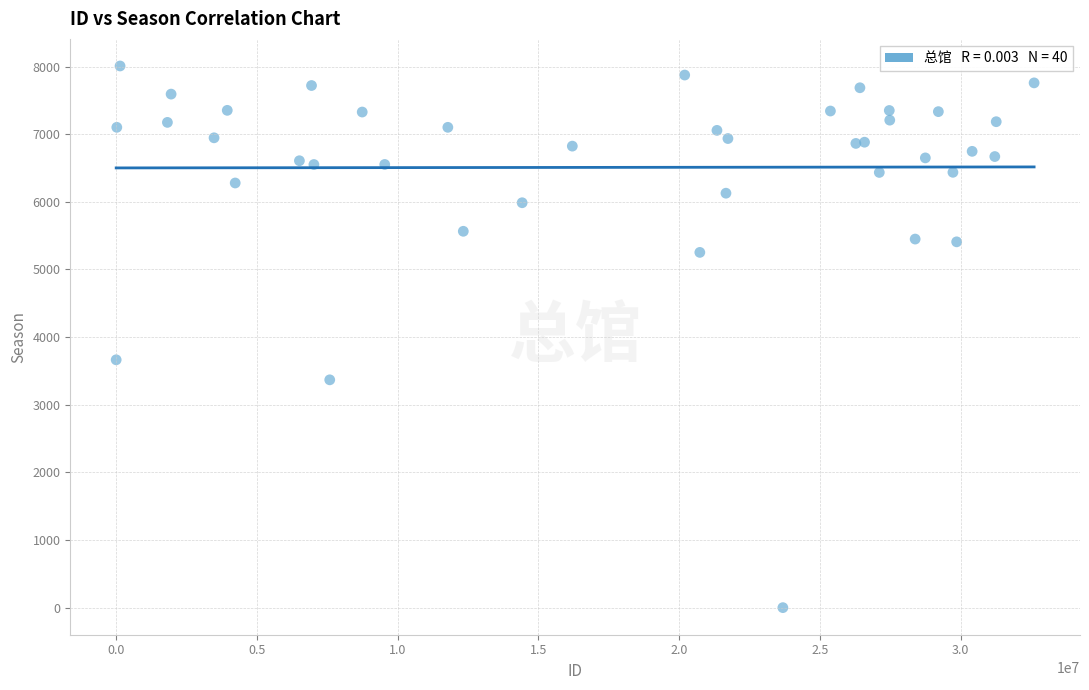

What Y value in the scatter plot is closest to 4004?

3664